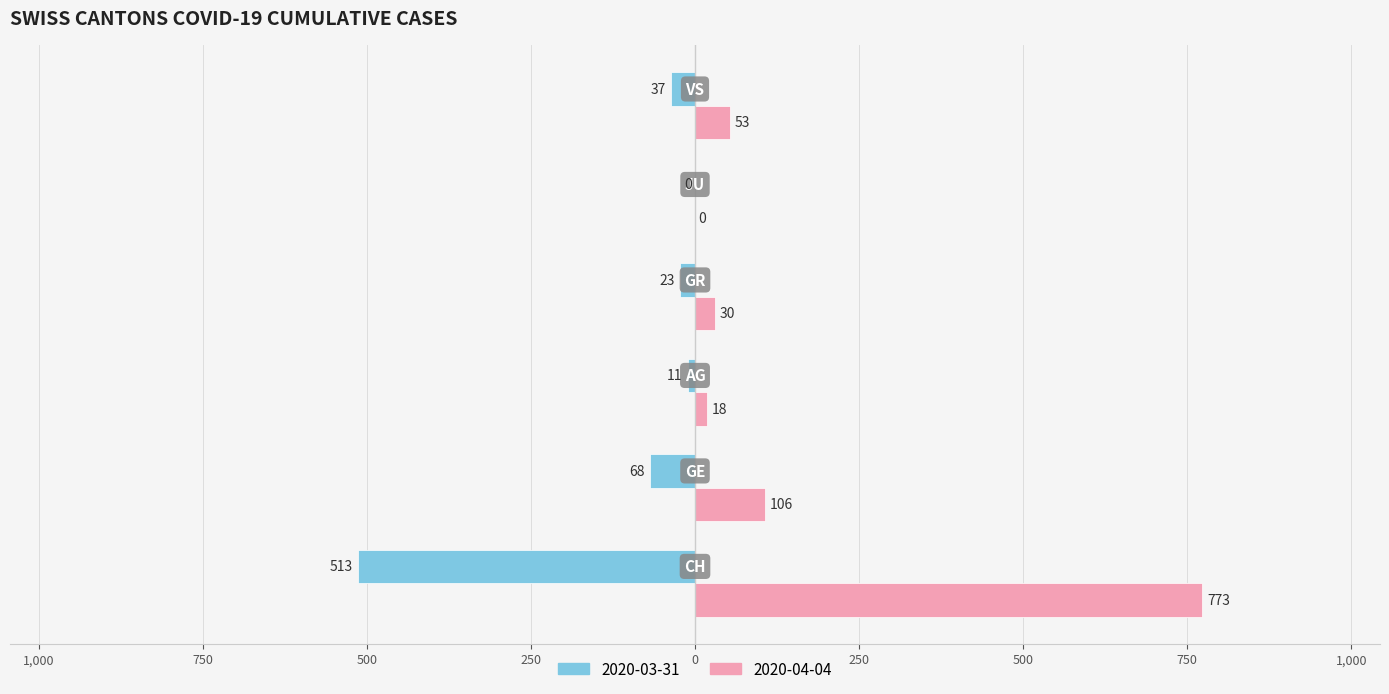

What are all the series names shown in the legend?

2020-03-31, 2020-04-04